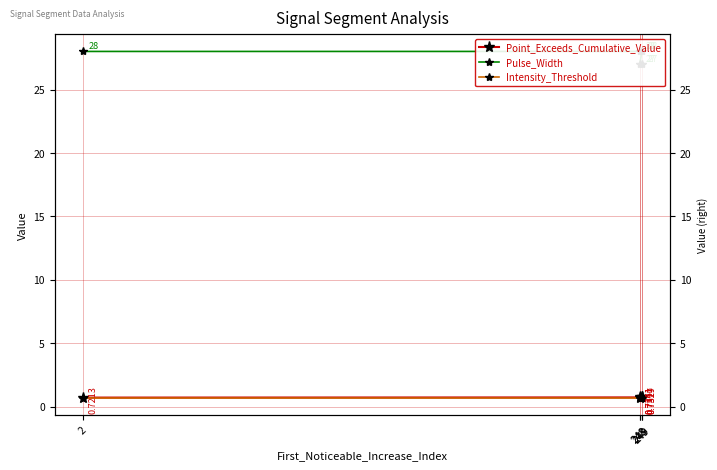

What is the average value of the Intensity_Threshold series?

0.7